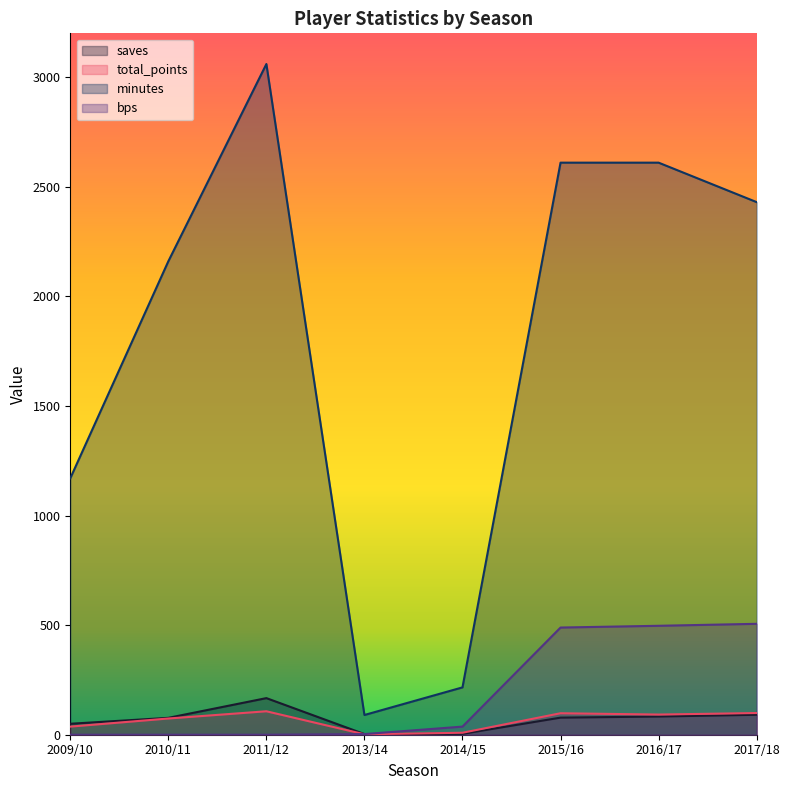

Which series has the largest range (max minus min)?

minutes